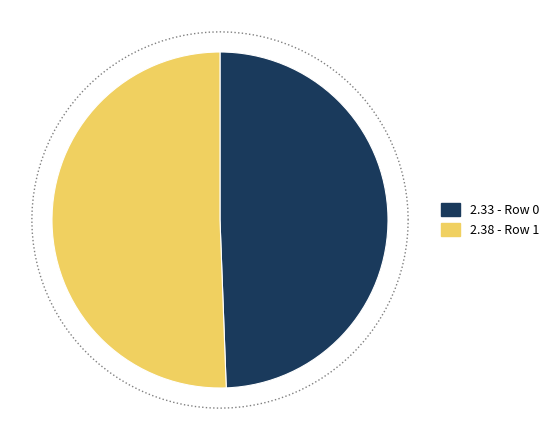

The Row 0 slice represents 44% of the pie. True or false?

False